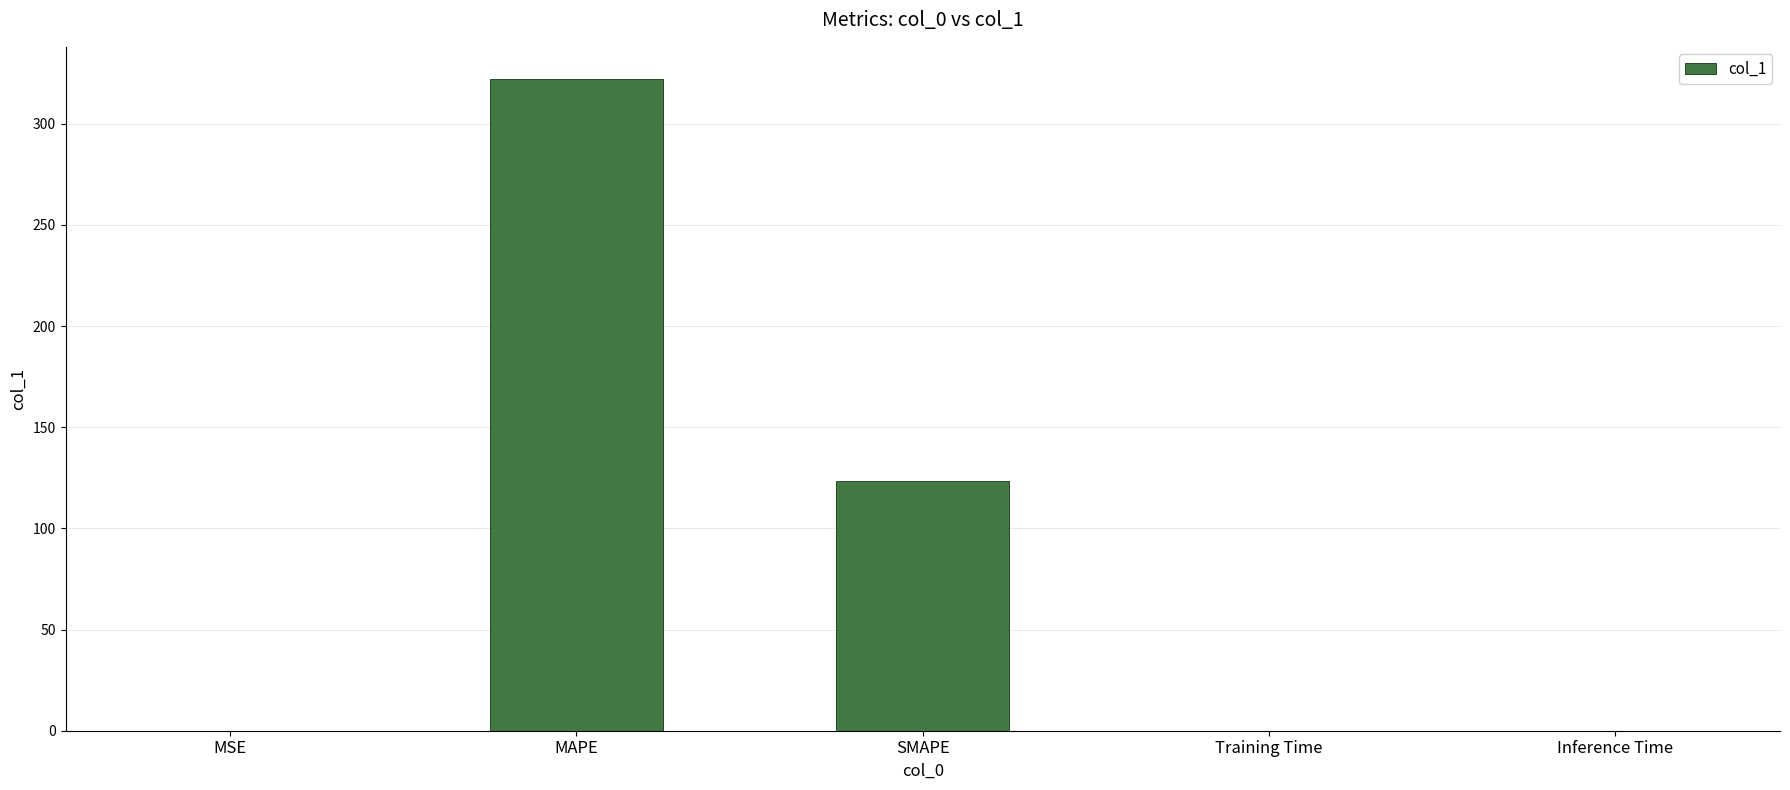

What is the sum of all values?

445.3